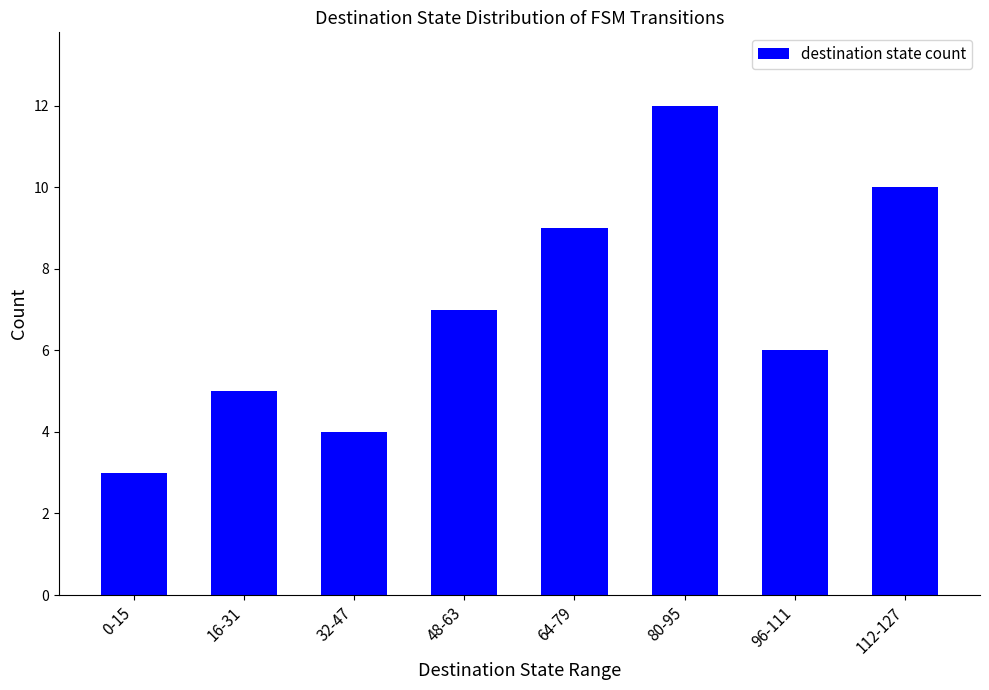

Where is the data nearest to the value 7?

48-63